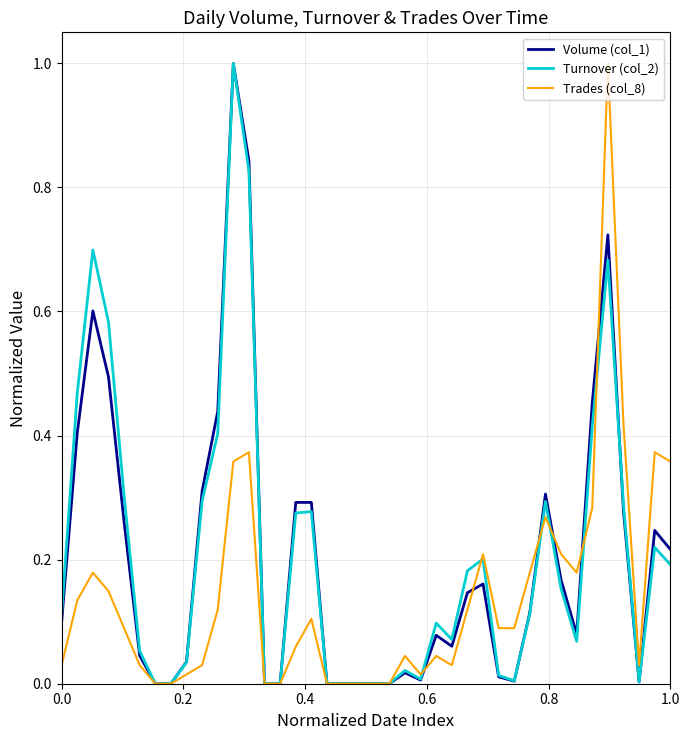

Count the number of categories in the chart.

40